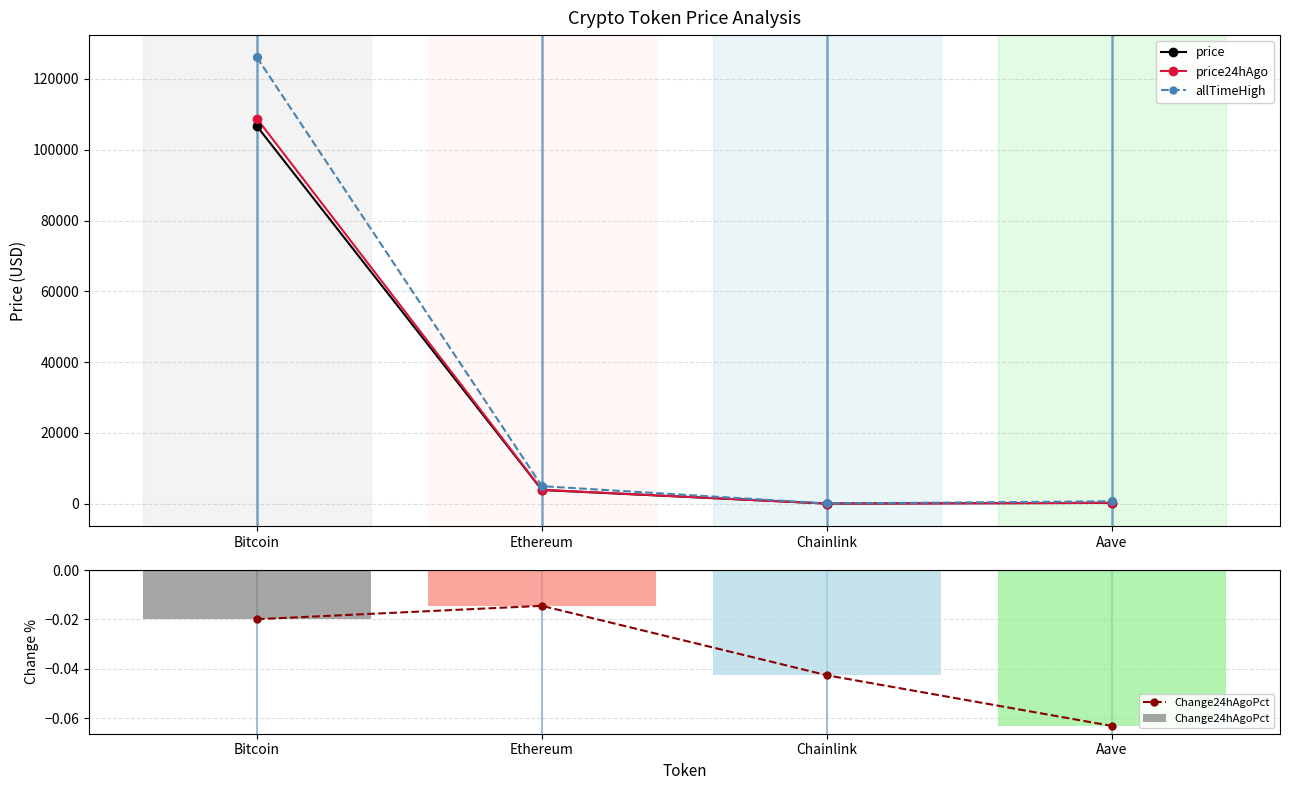

At which category is the sum across all series the highest?

Bitcoin